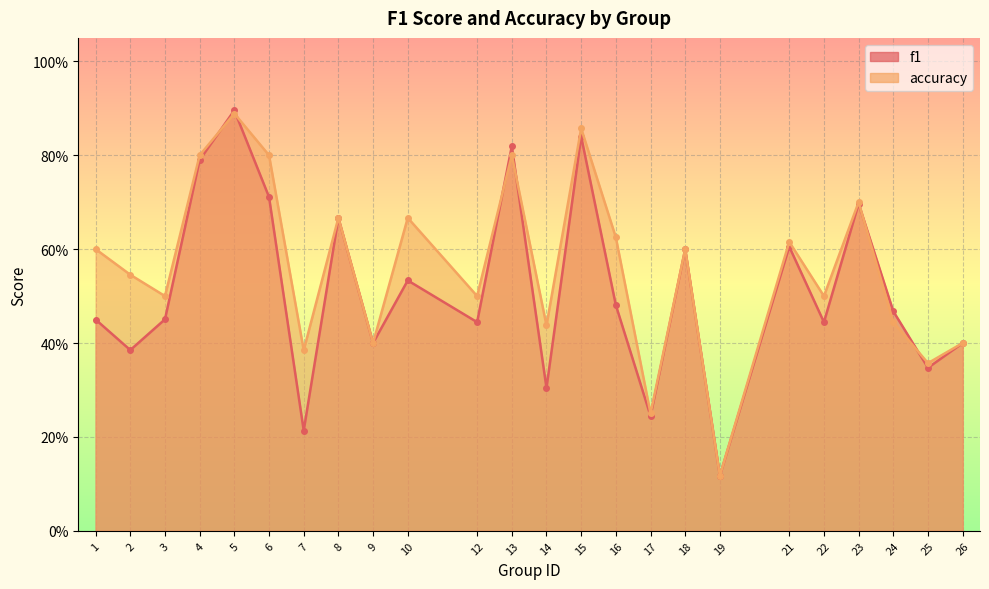

Where is the first local minimum for f1?

2